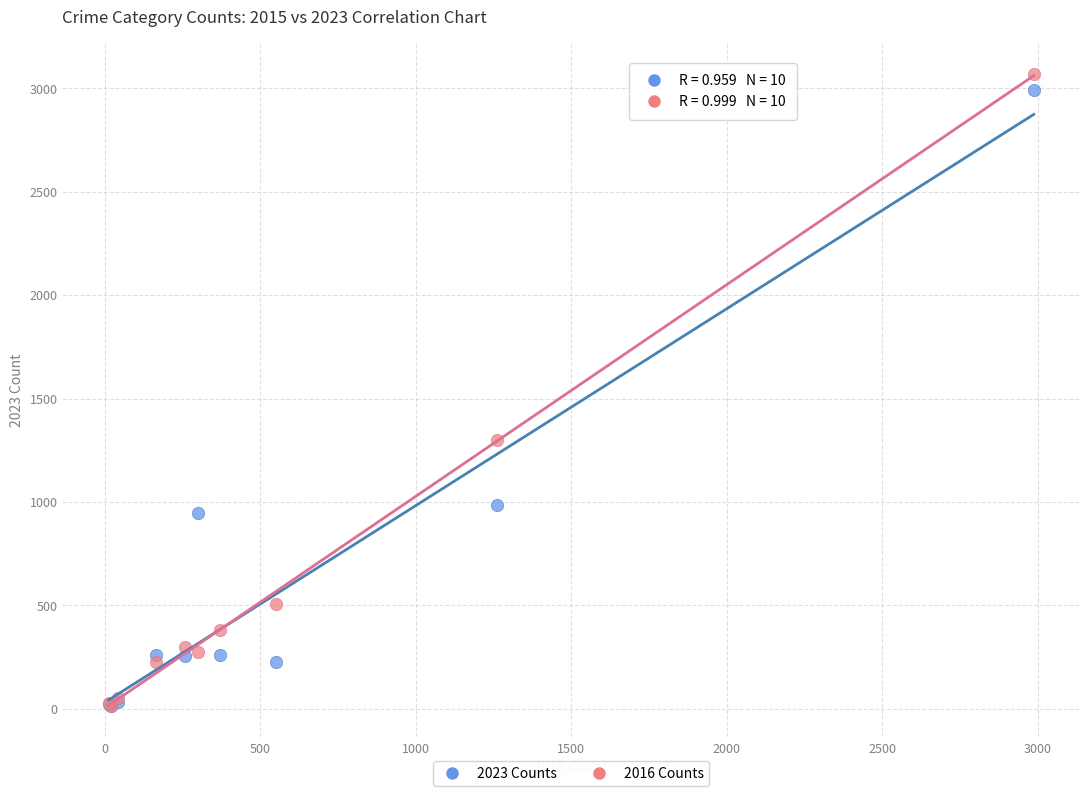

Across all series, what Y value is closest to 1542?

1297